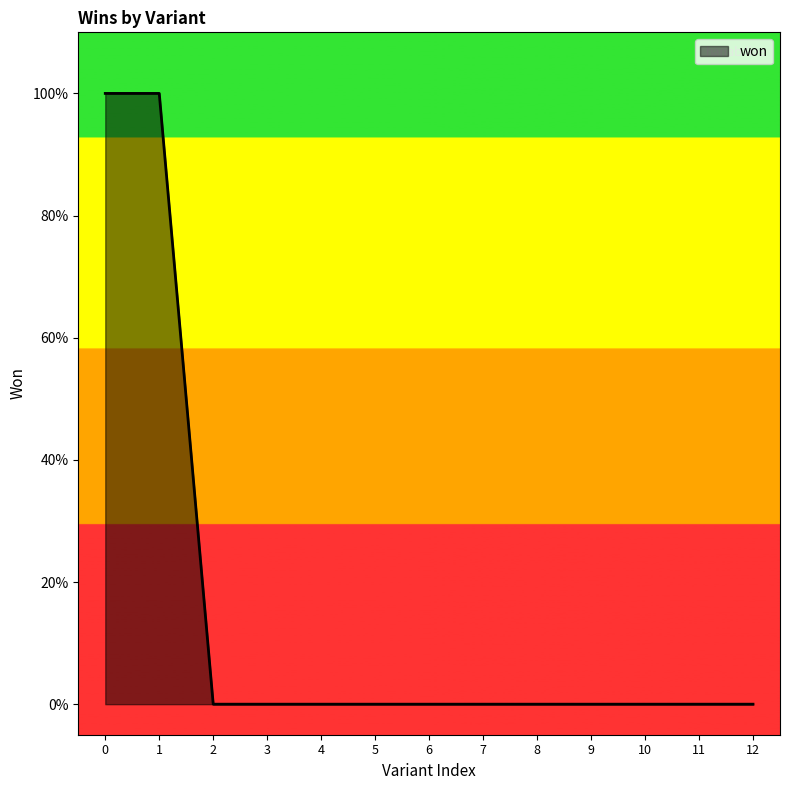

Reading right to left, transcribe all the data shown in this chart.

12=0	11=0	10=0	9=0	8=0	7=0	6=0	5=0	4=0	3=0	2=0	1=1	0=1